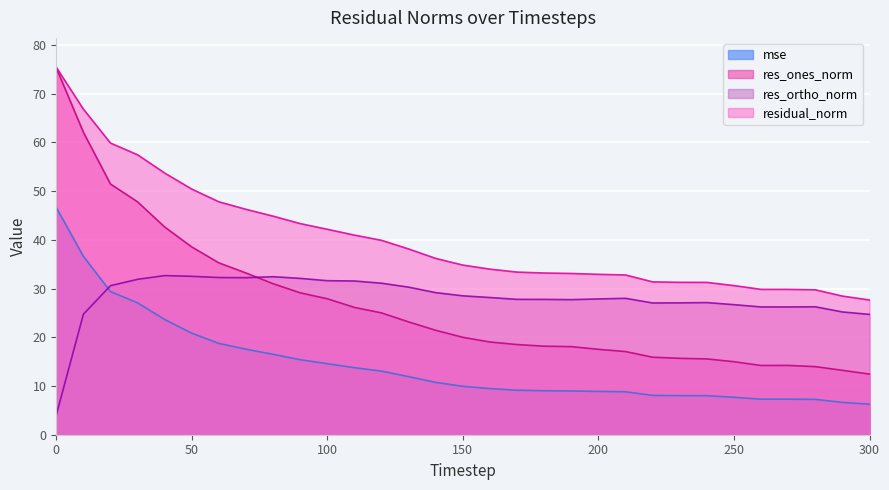

True or false: residual_norm and res_ortho_norm cross at least once.

False